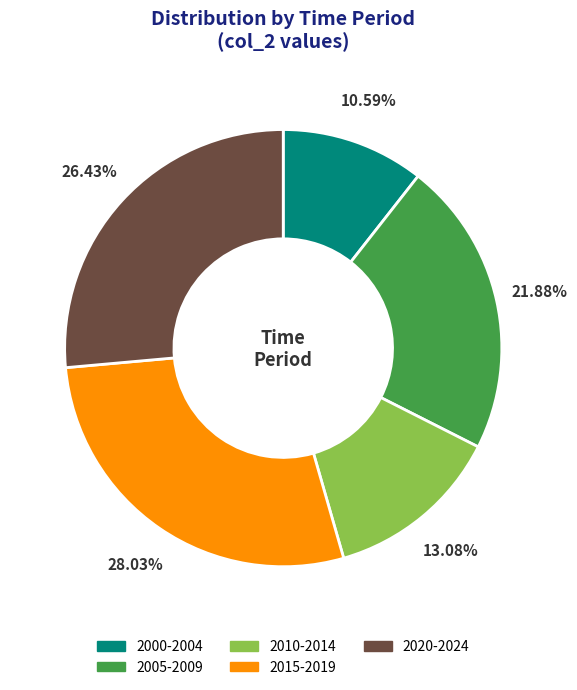

Is 2020-2024 the majority of the pie?

No